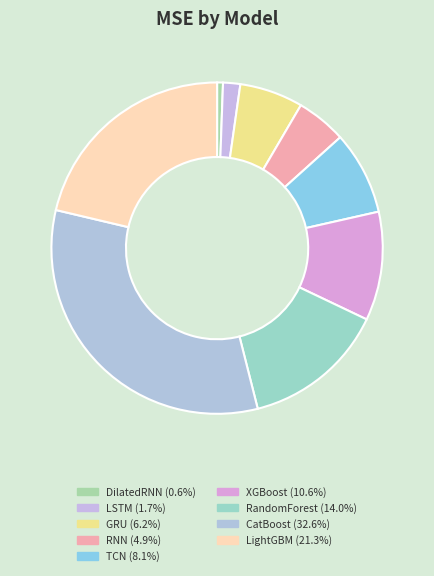

Which slice is the smallest?

DilatedRNN